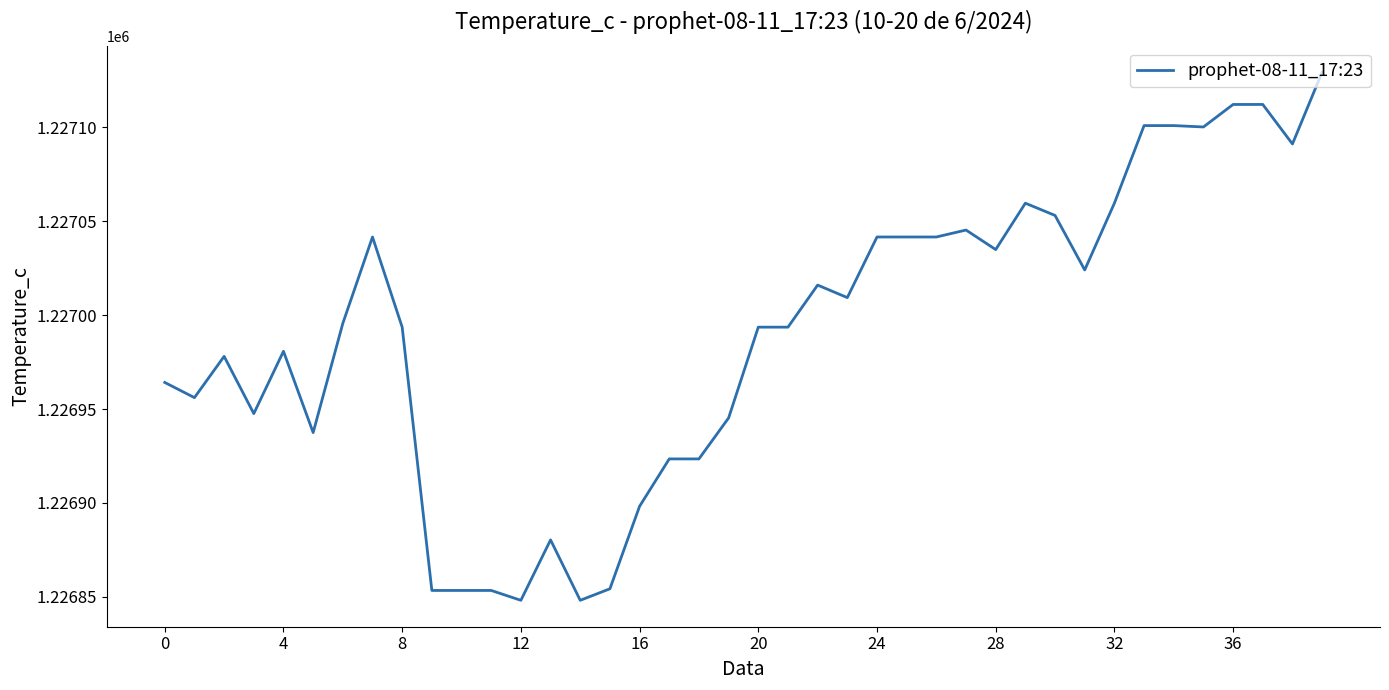

What is the smallest value displayed?

1226848.2